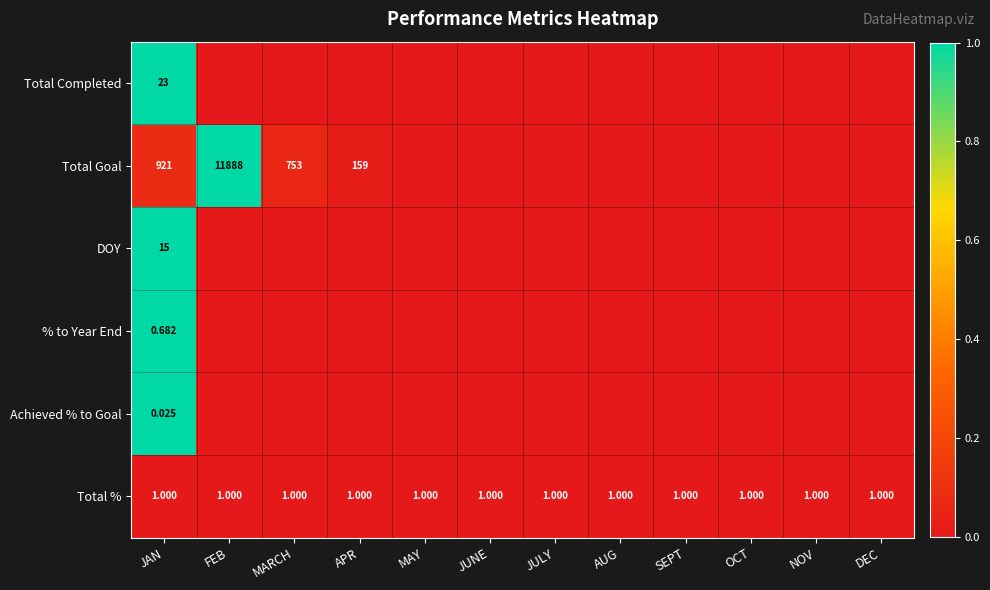

Is the value of Achieved % to Goal at JAN greater than the value of Total Goal at JAN?

No